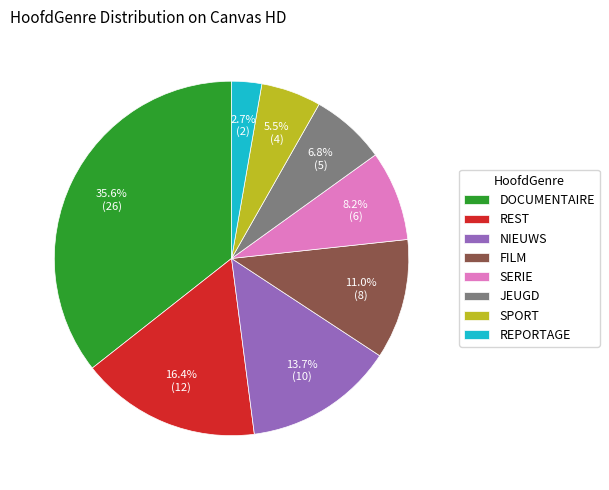

To the nearest percent, what percentage of the pie is REST?

16%